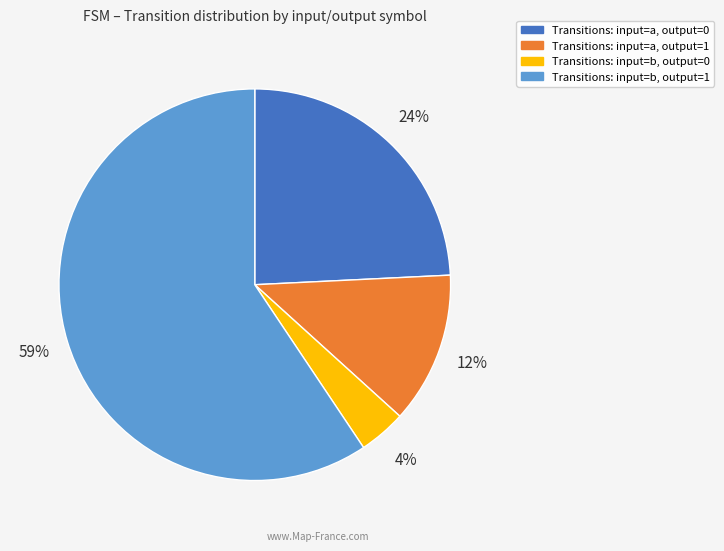

Does any single category account for the majority?

Yes